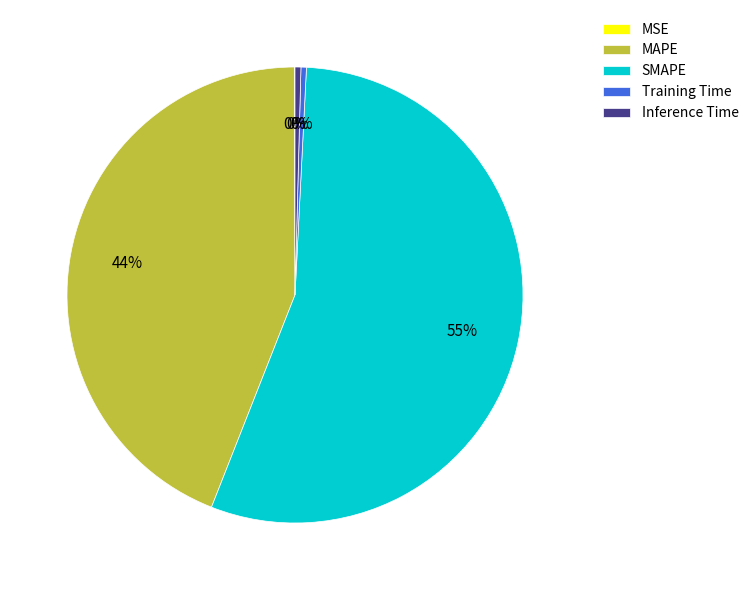

The MAPE slice represents 44% of the pie. True or false?

True